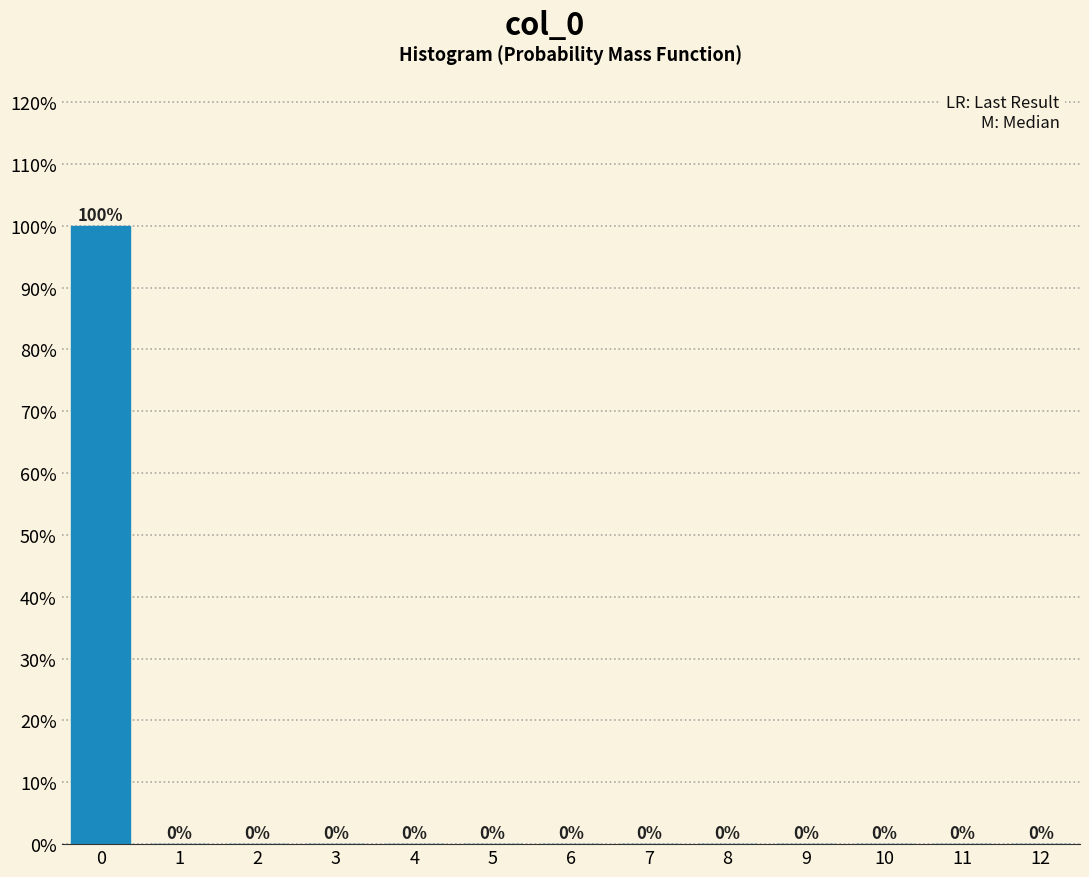

Reading left to right, list all the values displayed in this chart.

0=100	1=0	2=0	3=0	4=0	5=0	6=0	7=0	8=0	9=0	10=0	11=0	12=0